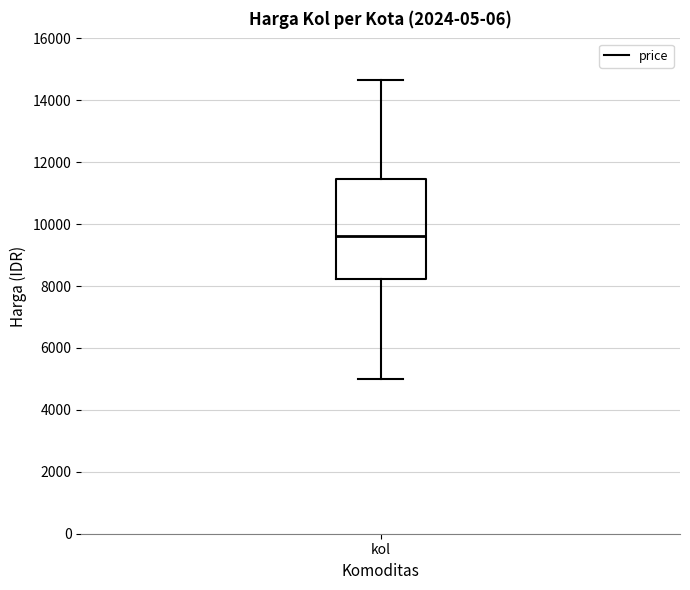

Read this box plot against the y-axis: the position of the median line, the range covered by the box, and the ends of both whiskers. The values are not printed on the chart, so give them approximately, as read against the axis.

median 9600, box 8200 to 11400, whiskers 5000 to 14600